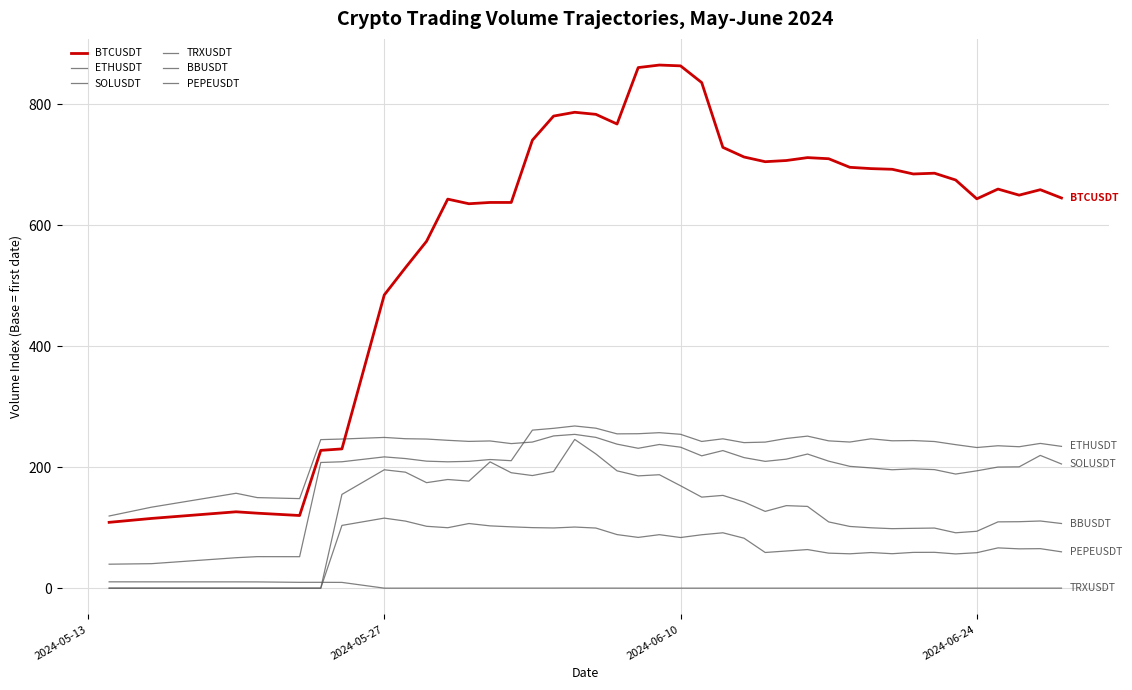

How many lines are shown in the chart?

6